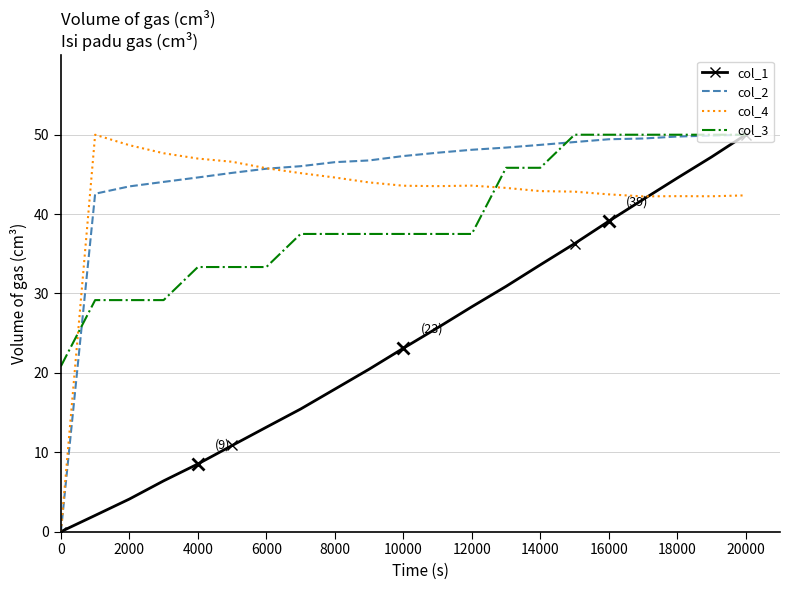

True or false: col_4 and col_3 intersect in this chart.

True